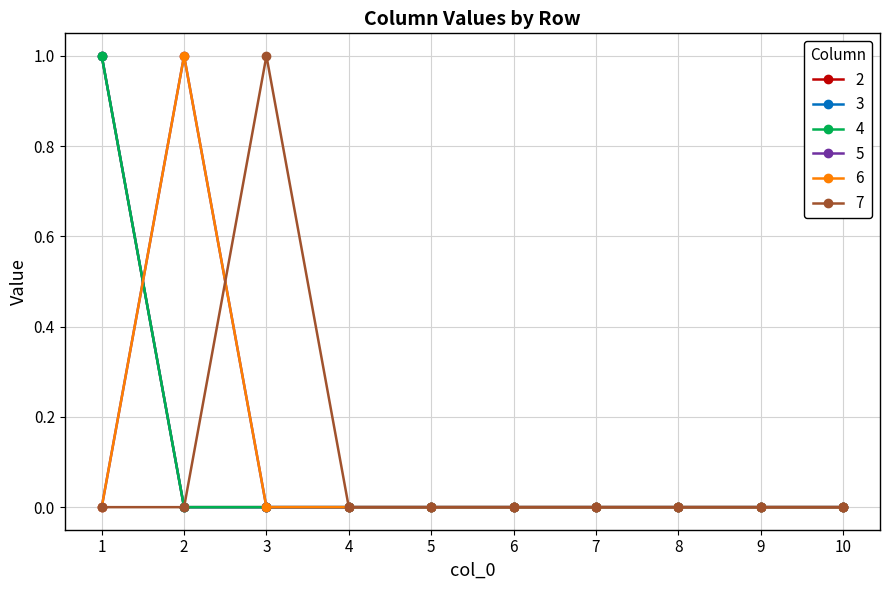

What is the difference between the maximum and minimum values in the 6 series?

1